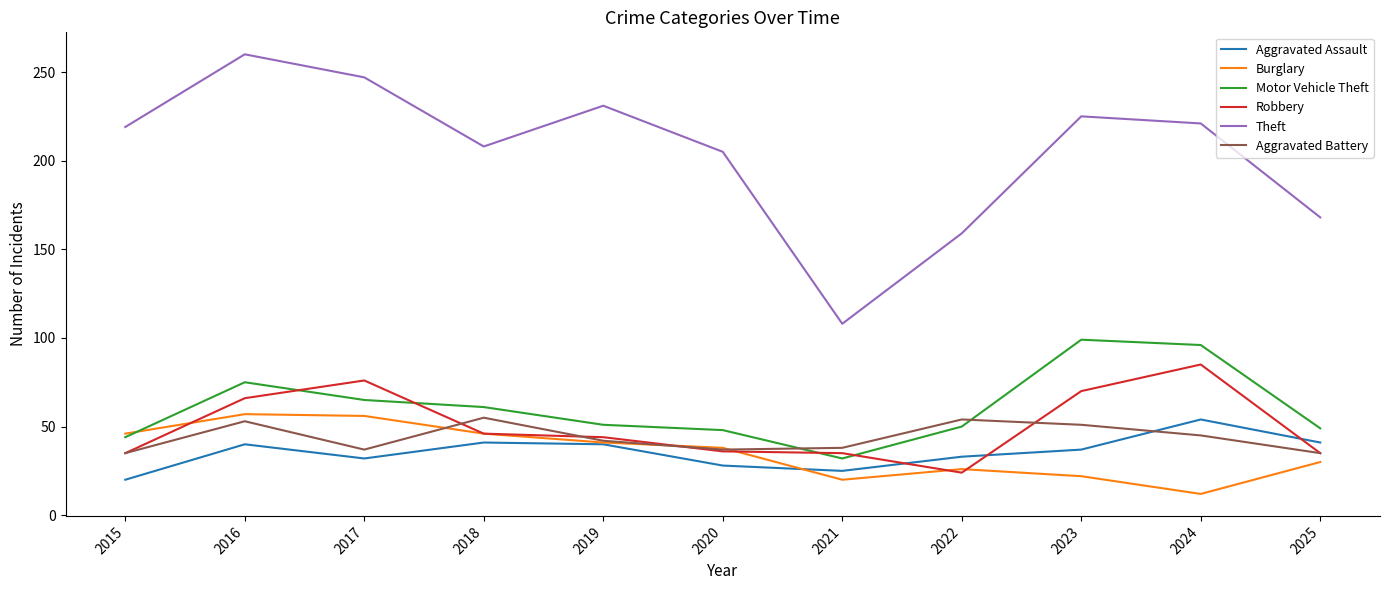

Between which two adjacent categories do Robbery and Burglary first intersect?

2015 and 2016